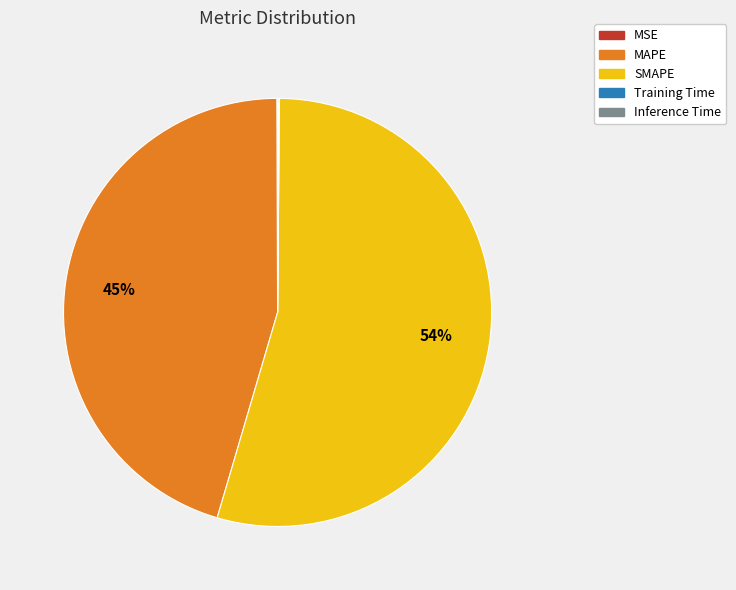

What is the largest slice in the pie chart?

SMAPE